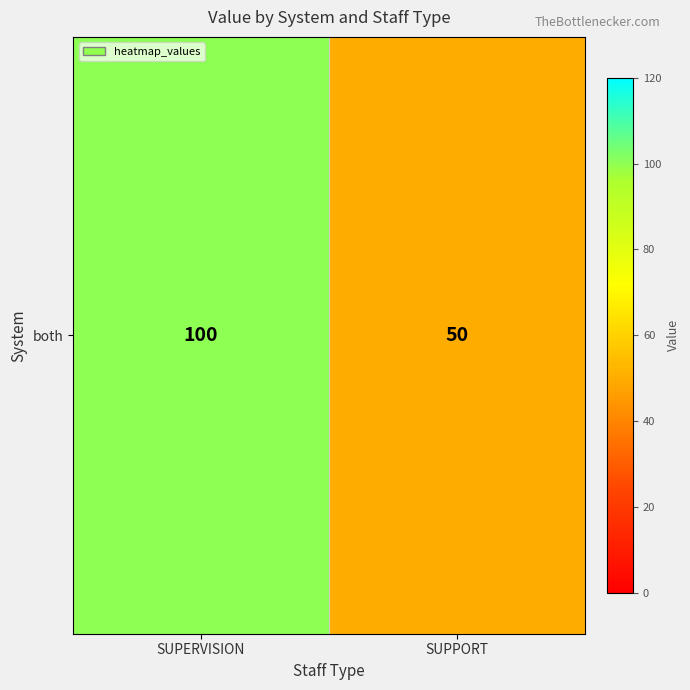

The chart shows a value of 50 at SUPPORT. True or false?

True